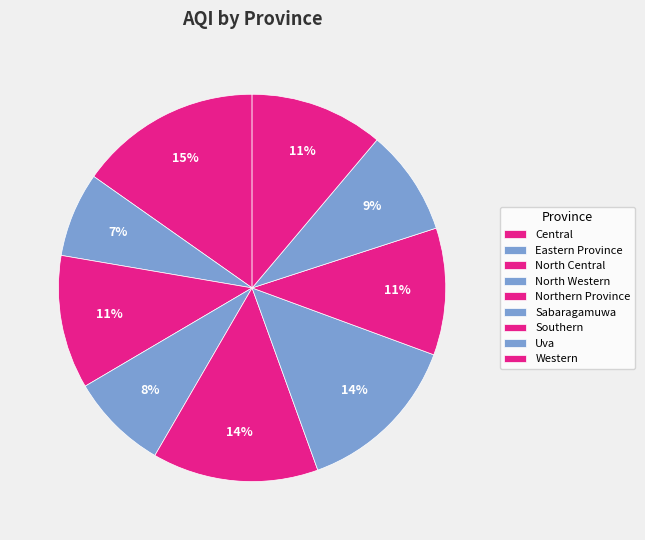

Is Central the majority of the pie?

No